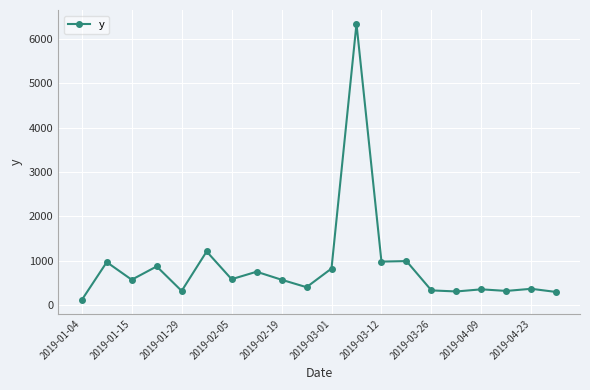

What is the sum of all values?

17556